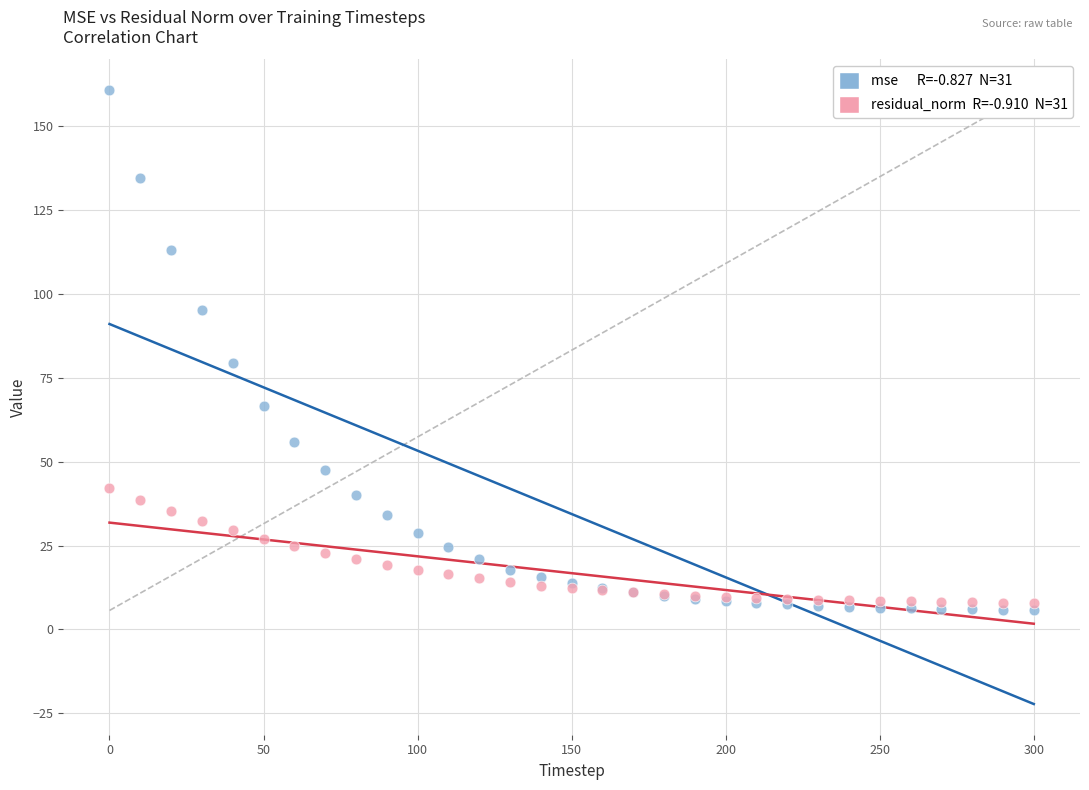

Across all series, what Y value is closest to 83?

79.5